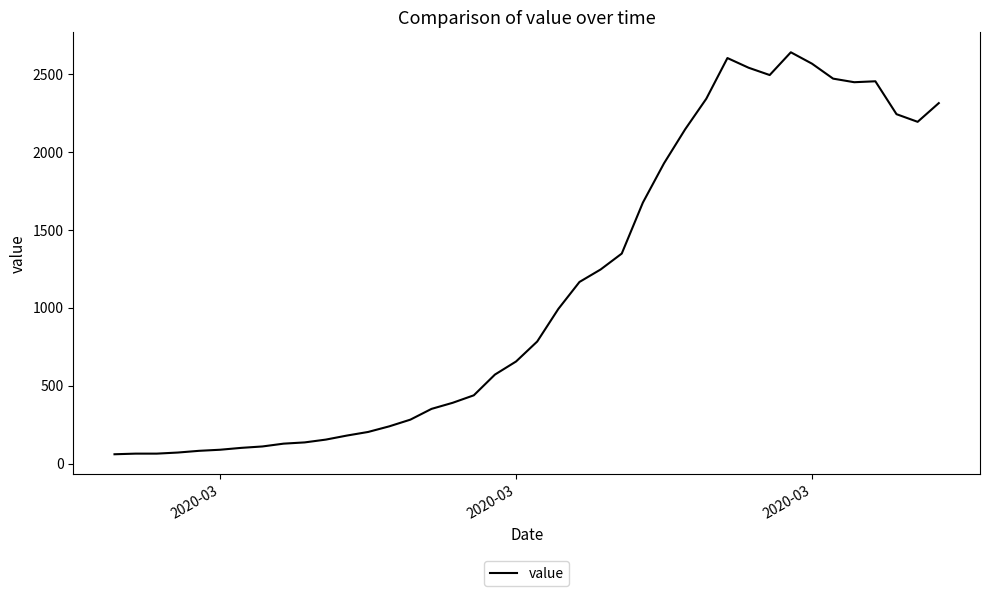

What is the greatest value displayed?

2639